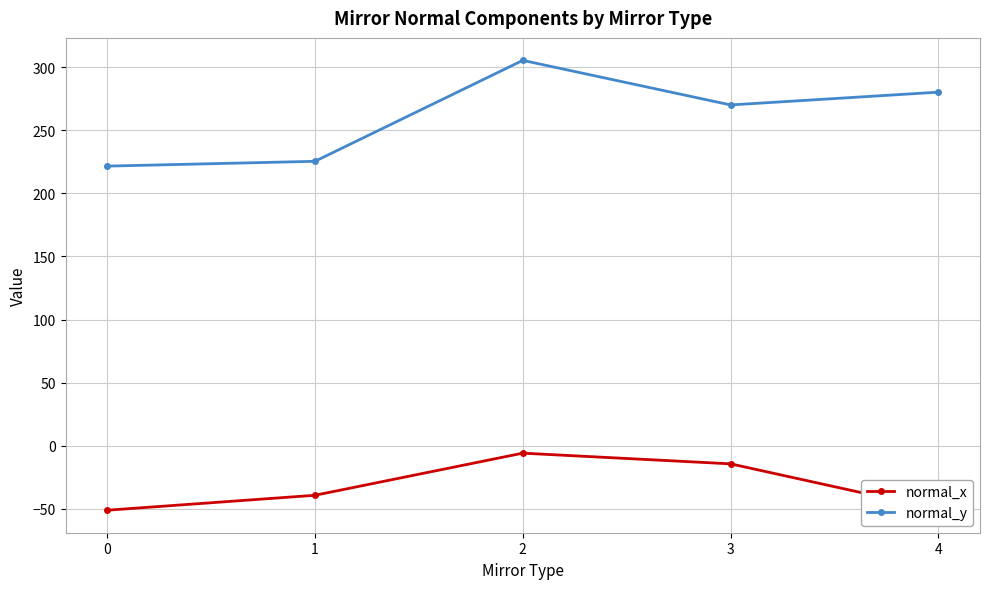

True or false: normal_x and normal_y cross at least once.

False